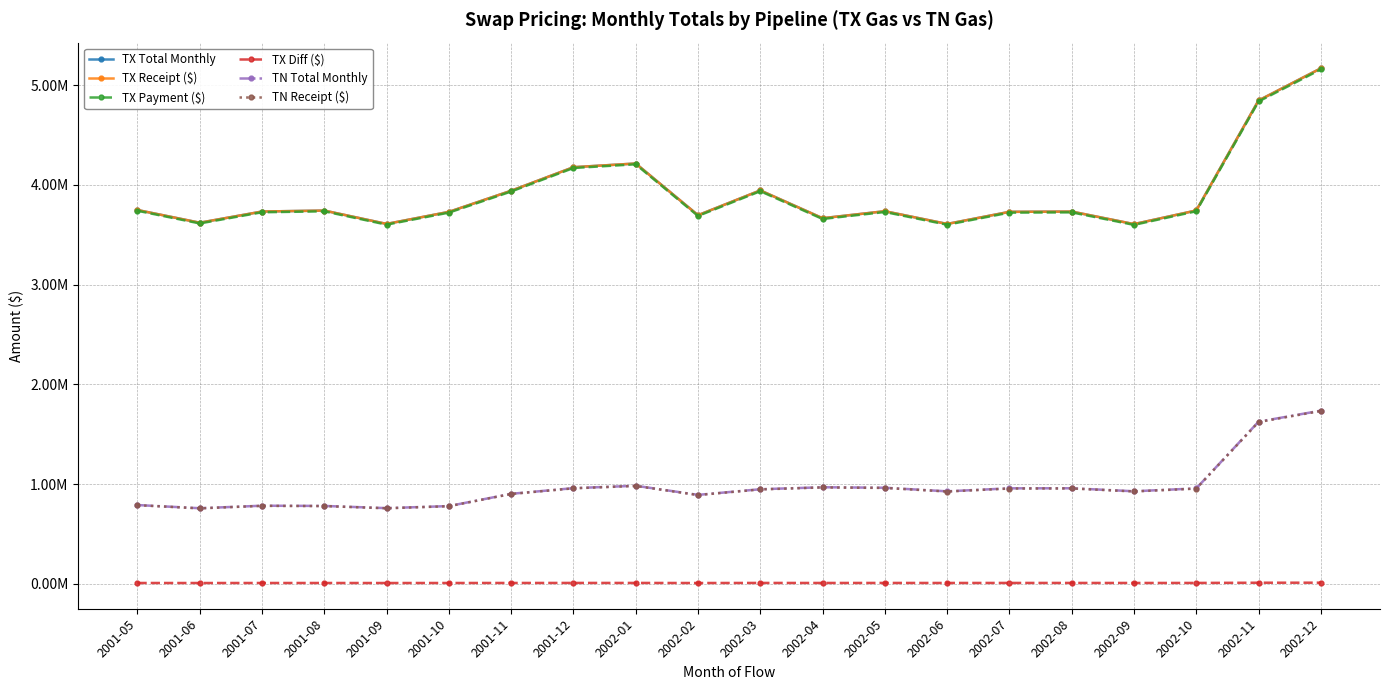

What position from the right is 2002-05?

8